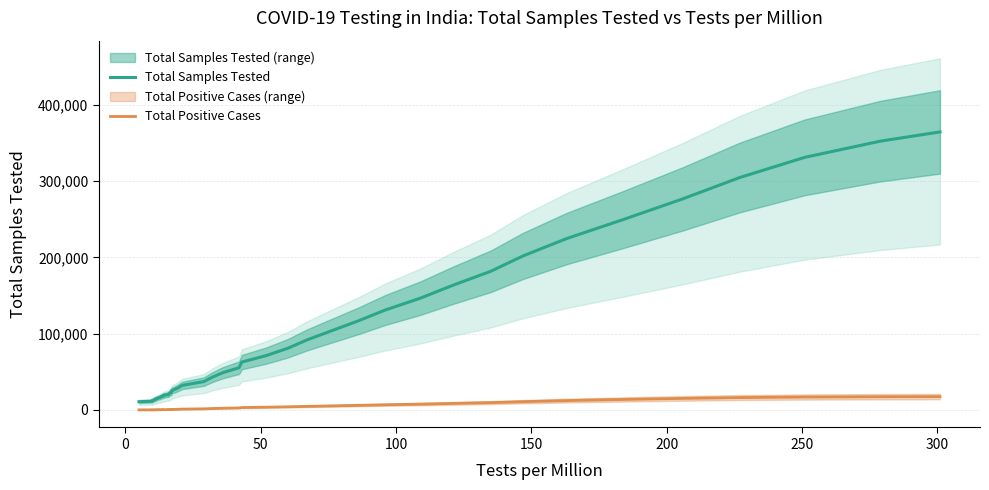

At how many categories does at least one series exceed 14595?

34